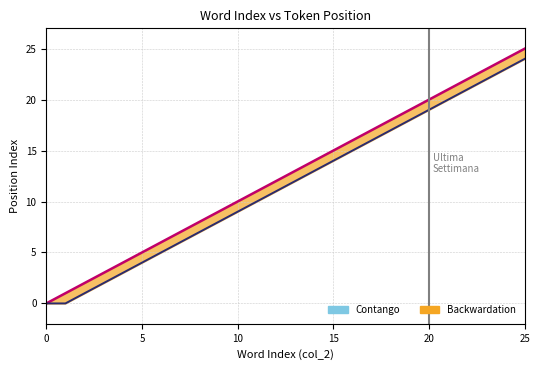

How many categories are shown in the chart?

26